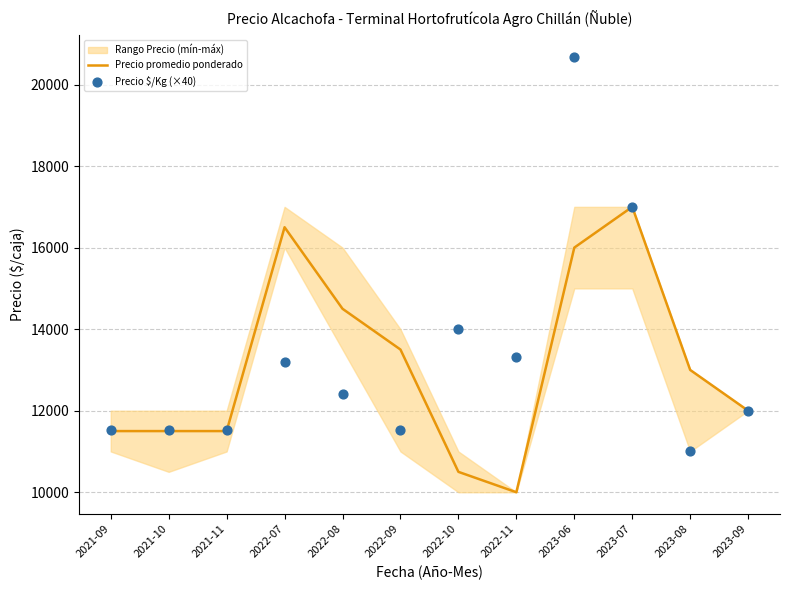

At which category is the sum across all series the highest?

2023-06